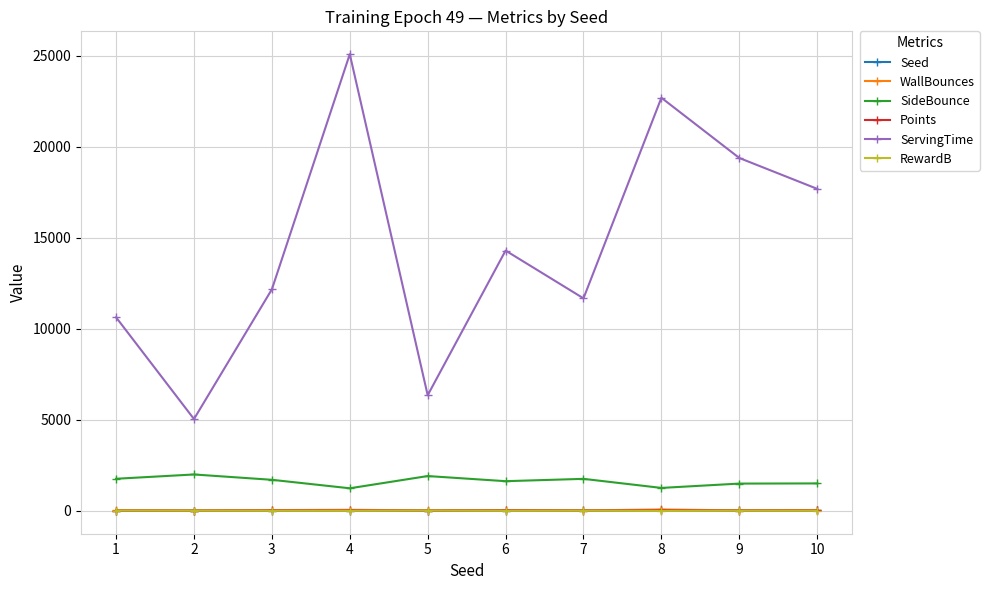

What is the sum of the ServingTime values at 7 and 2?

16696